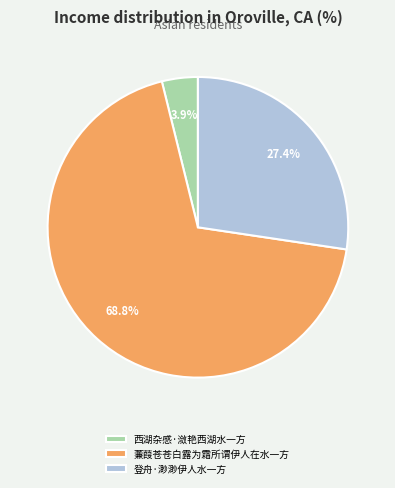

To the nearest percent, what is the combined percentage of 登舟·渺渺伊人水一方 and 蒹葭苍苍白露为霜所谓伊人在水一方?

96%